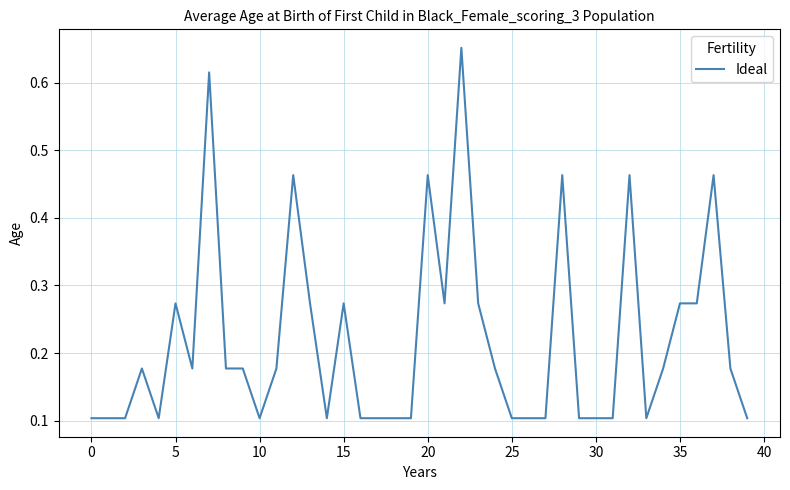

Is this an area chart (filled region under the line)?

No